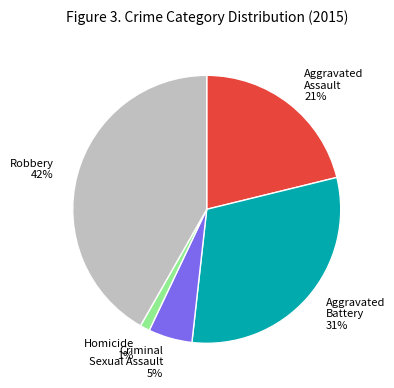

Count the number of slices in the pie.

5